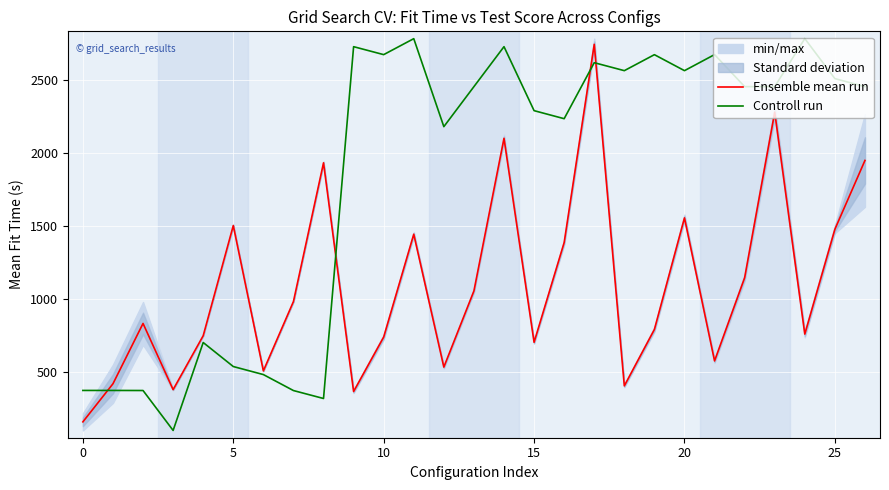

Which category has the highest value across all series?

24